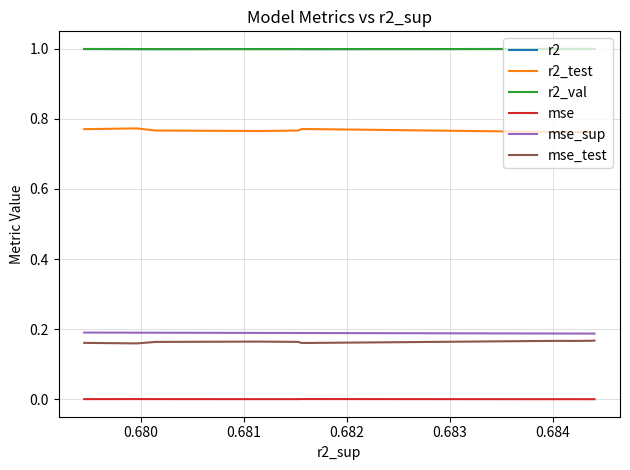

True or false: mse and r2_val cross at least once.

False